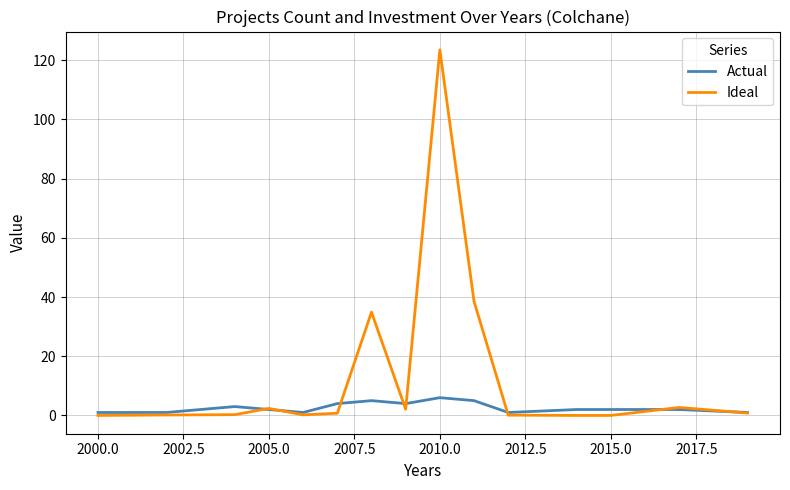

List the series in order of their overall mean, lowest first.

Actual, Ideal